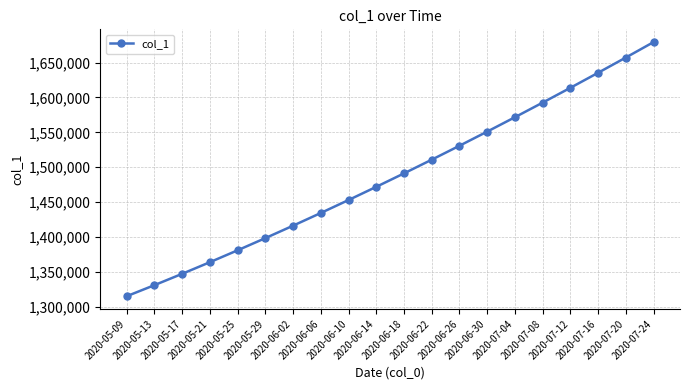

Is this an area chart (filled region under the line)?

No